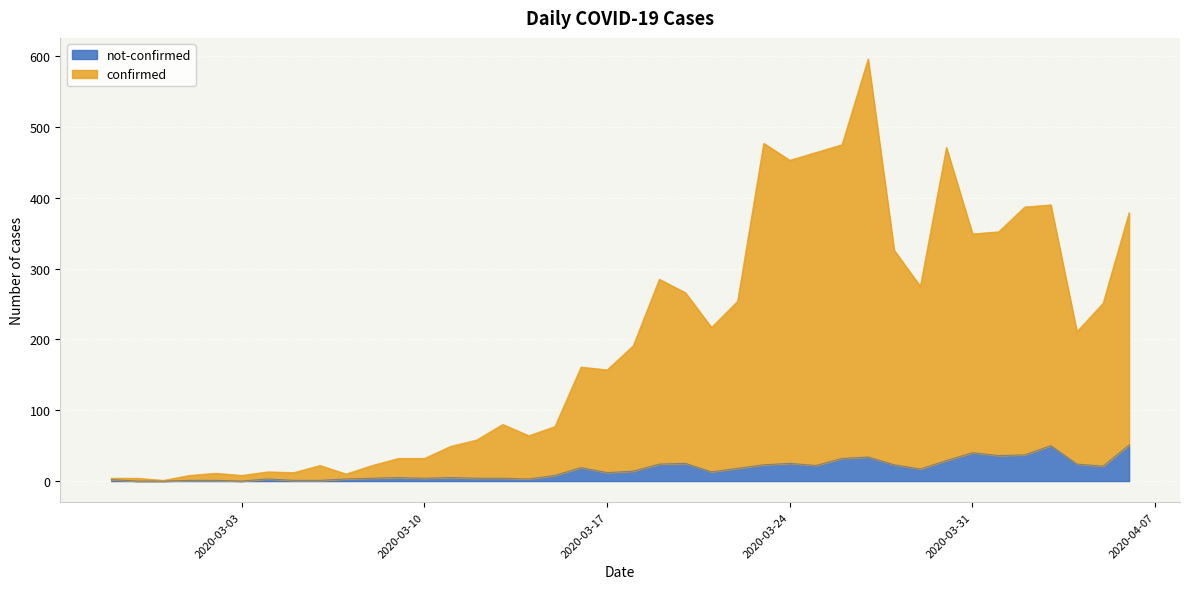

Which label corresponds to the smallest value in the chart?

2020-02-28